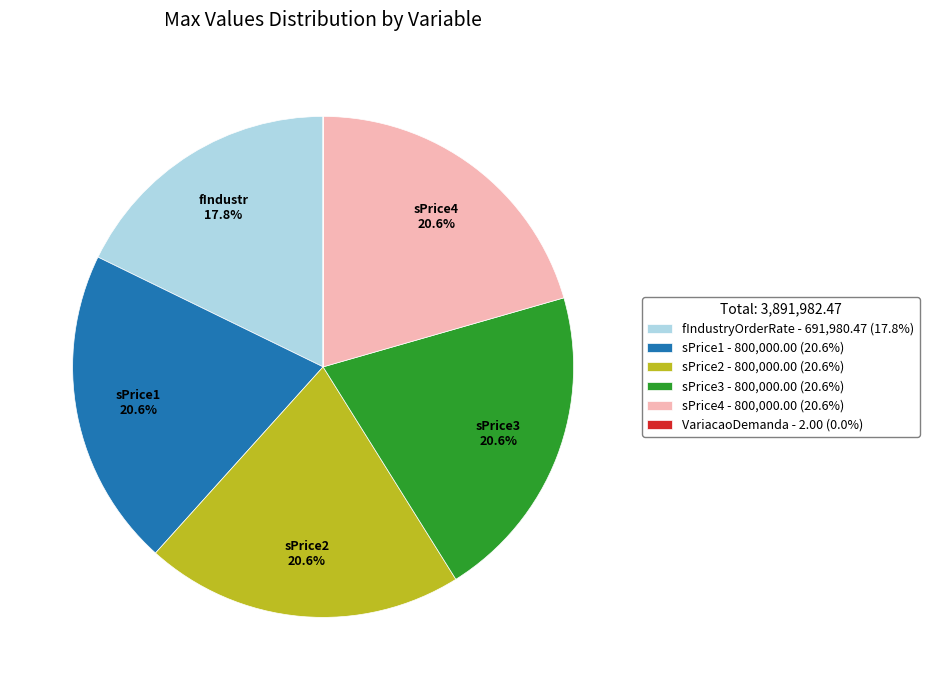

Approximately how many times larger is the value at sPrice2 - 800,000.00 (20.6%) compared to sPrice3 - 800,000.00 (20.6%)?

1.0